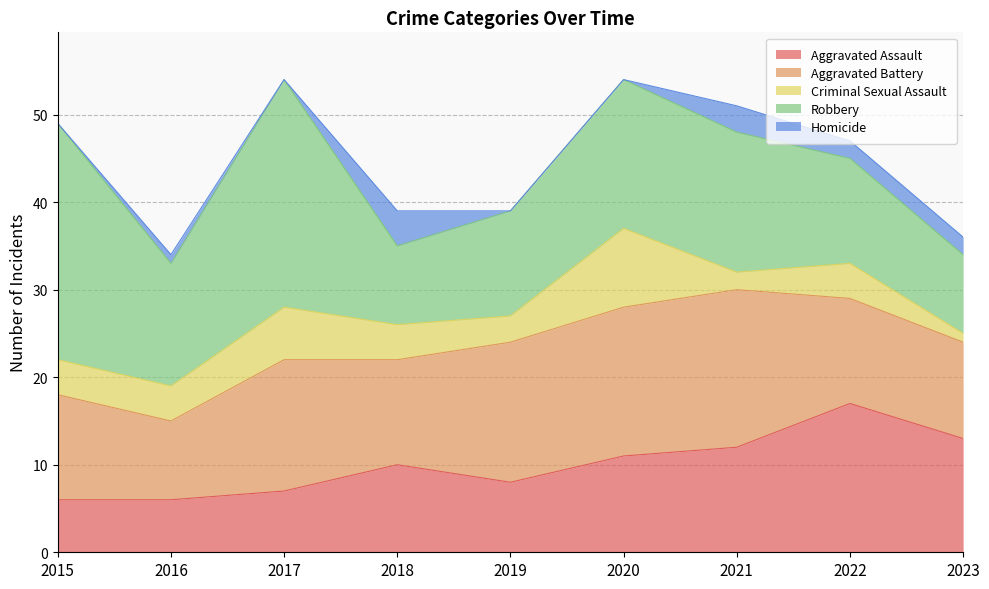

At which label does Homicide first exceed 1?

2018